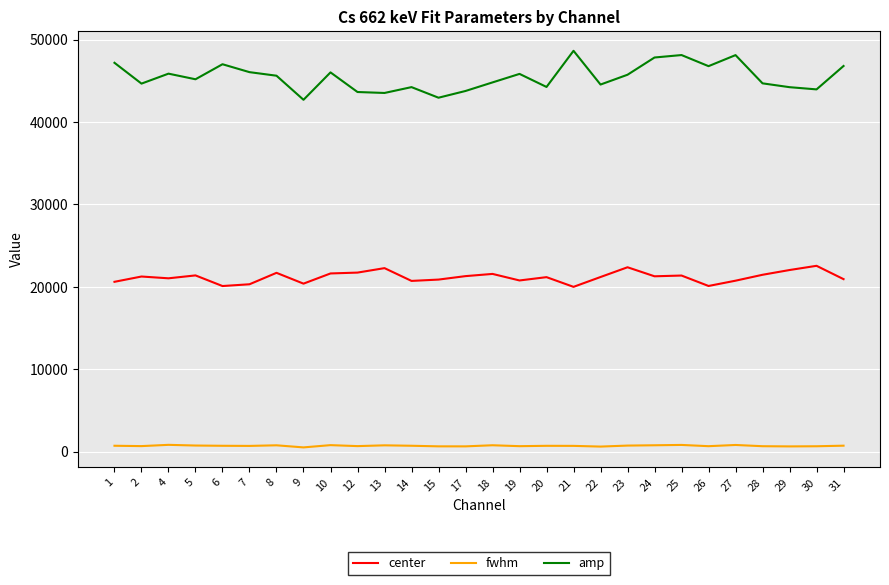

What is the spread (max minus min) of values at 25?

47312.0